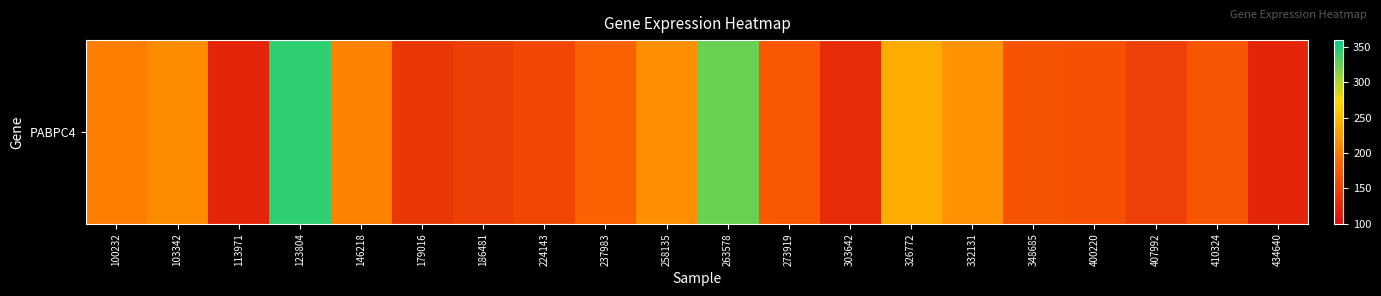

What is the approximate value at 332131?

220.5